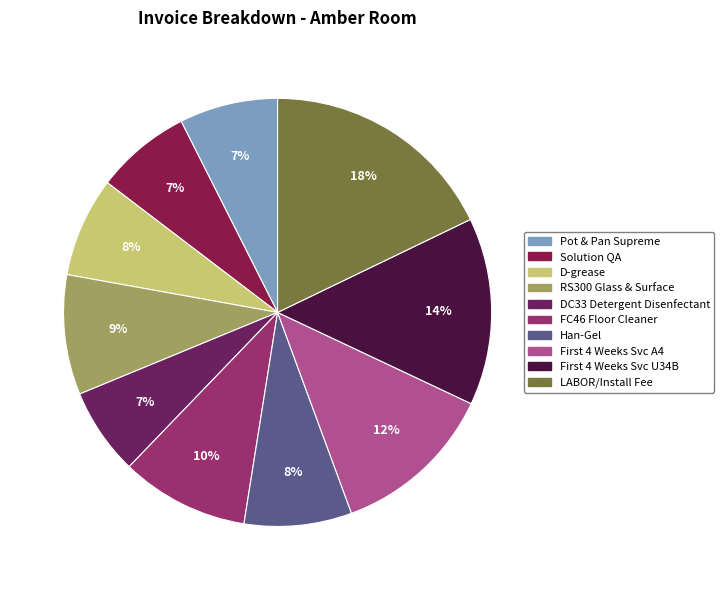

Count the number of slices in the pie.

10